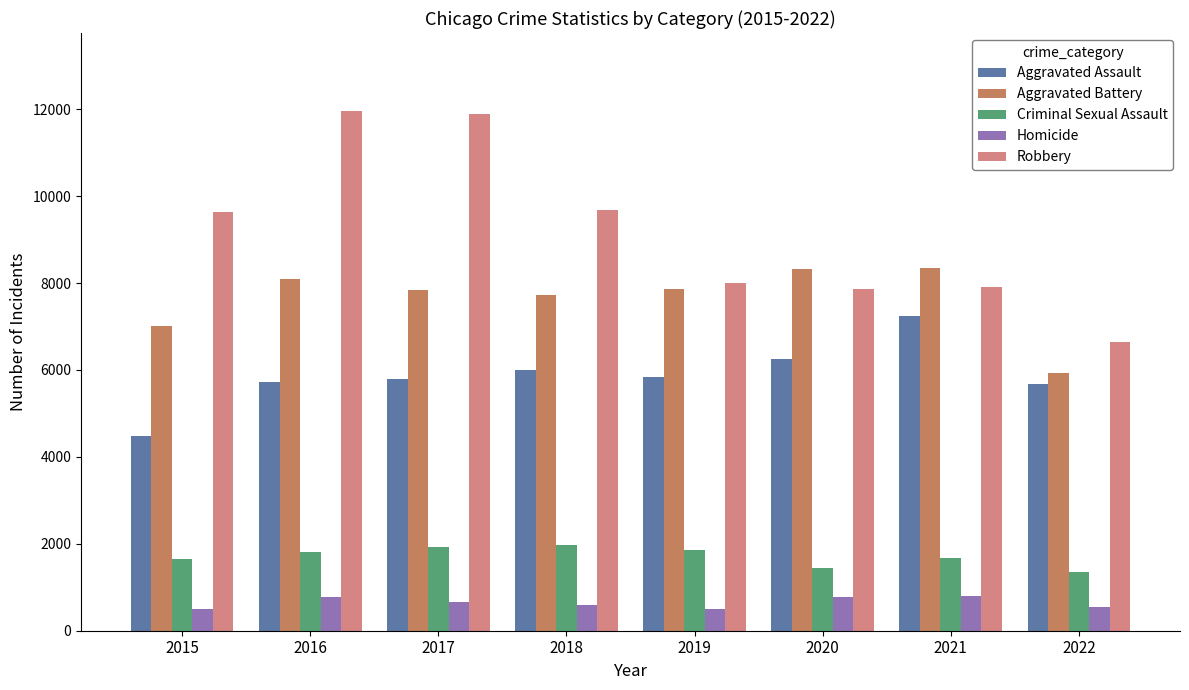

What is the sum of all Aggravated Battery values?

61135